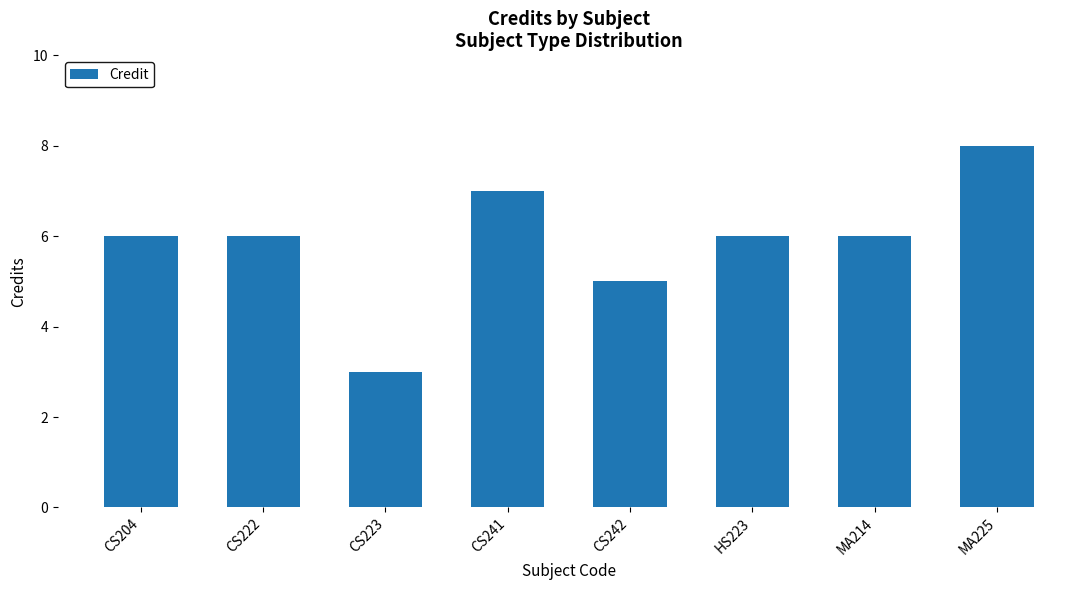

What is the label of the 4th bar from the left?

CS241